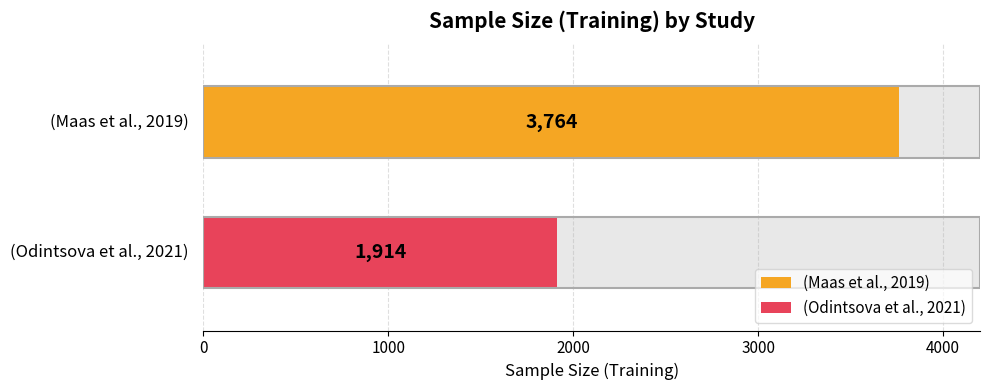

What is the maximum value shown in the chart?

3764